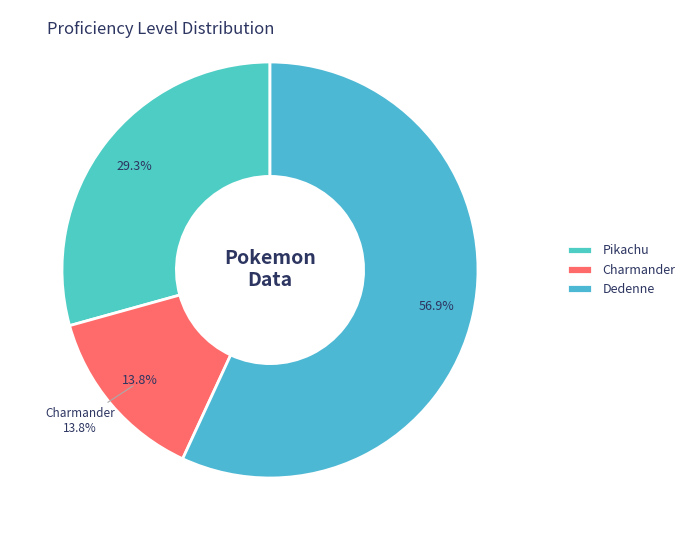

Is Pikachu the majority of the pie?

No